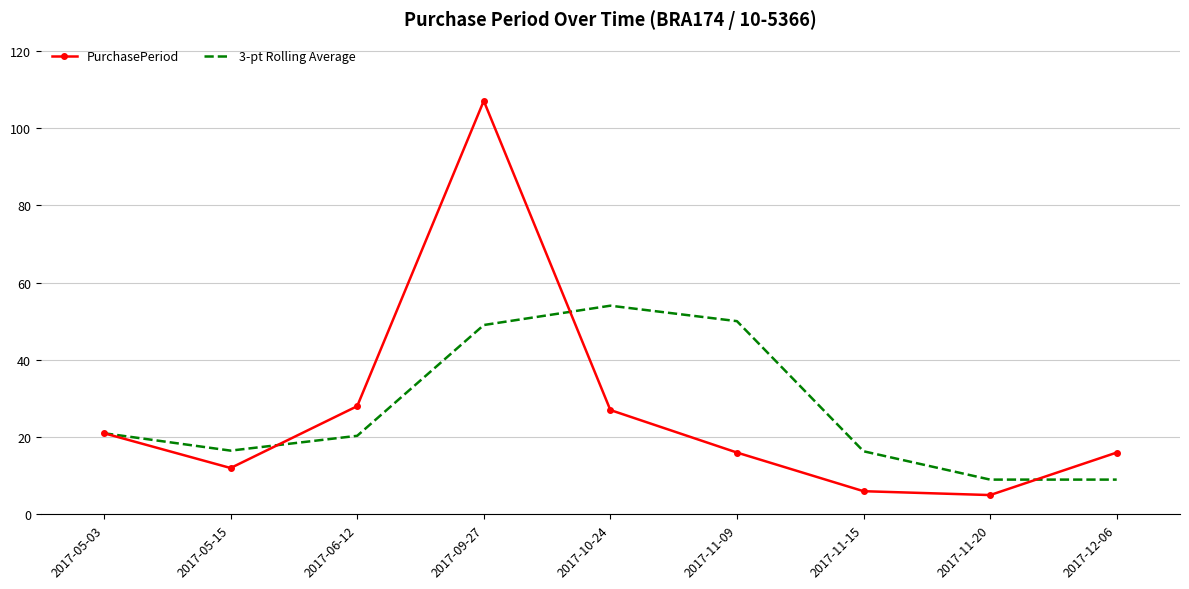

What is the lowest value of the PurchasePeriod series?

5.0